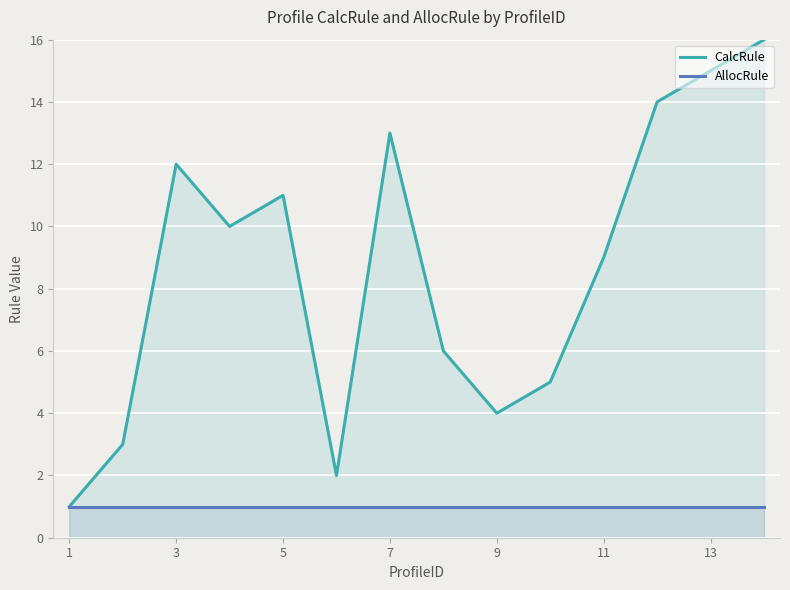

At which label does AllocRule reach its minimum?

1